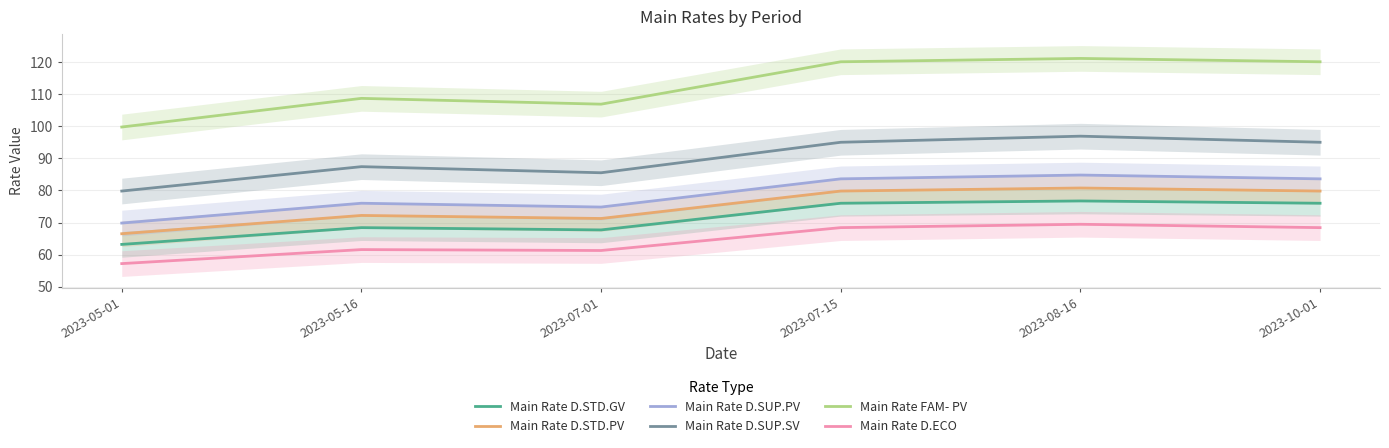

List the labels in order of Main Rate D.ECO value, largest first.

2023-08-16, 2023-07-15, 2023-10-01, 2023-05-16, 2023-07-01, 2023-05-01